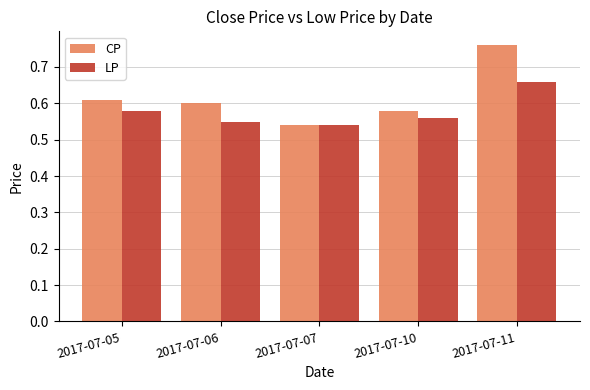

How many groups of bars are there?

5